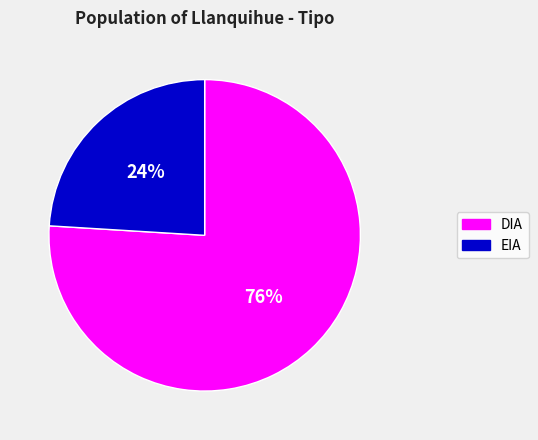

How many slices are in this pie chart?

2